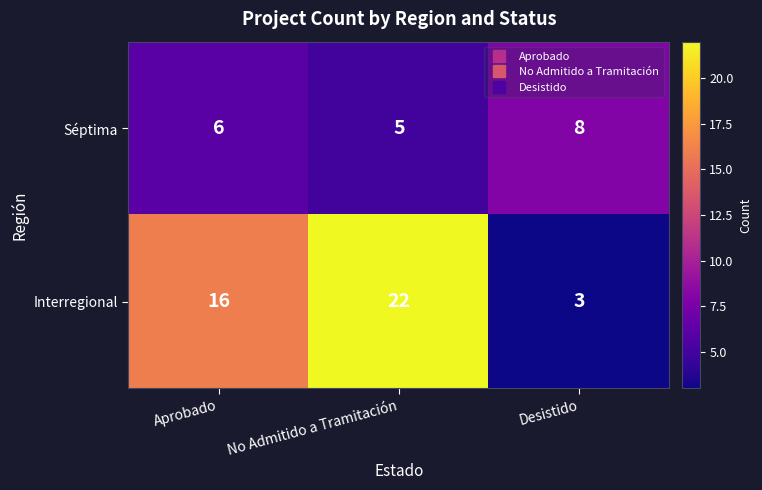

Which series has the largest total across all categories?

Interregional